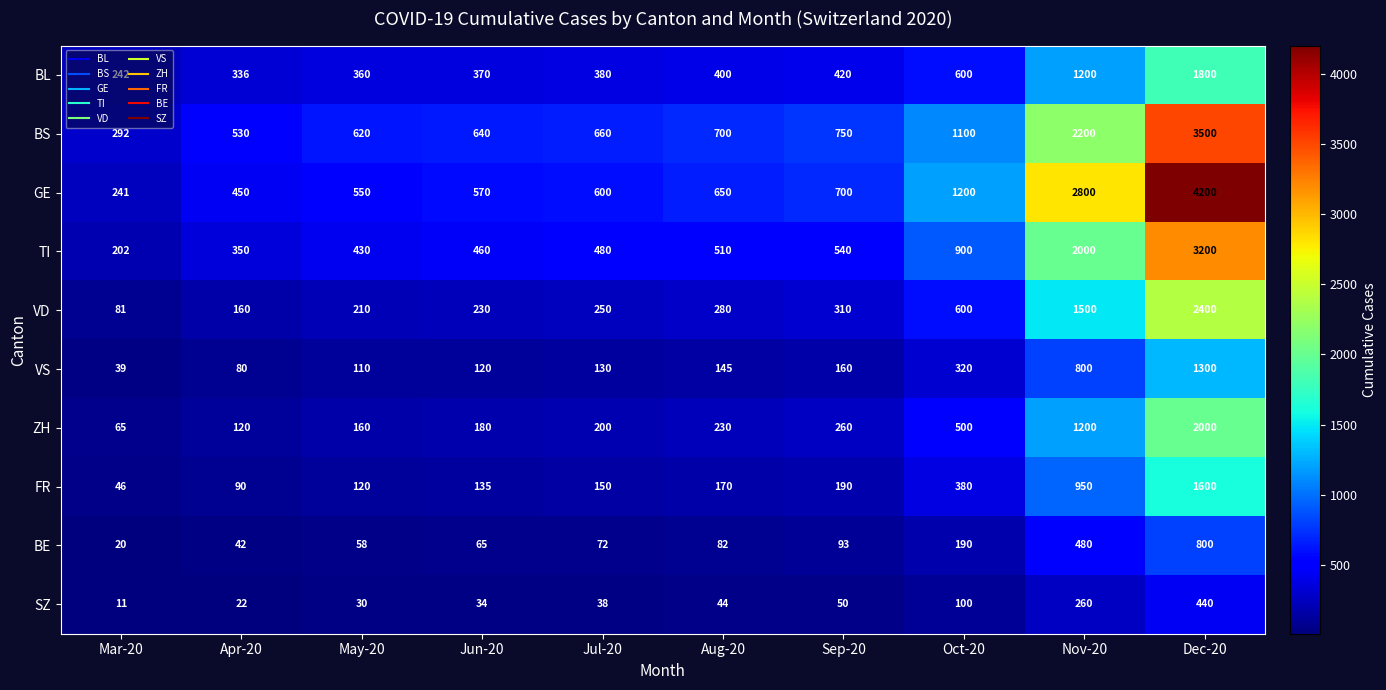

List the labels in order of BL value, smallest first.

Mar-20, Apr-20, May-20, Jun-20, Jul-20, Aug-20, Sep-20, Oct-20, Nov-20, Dec-20